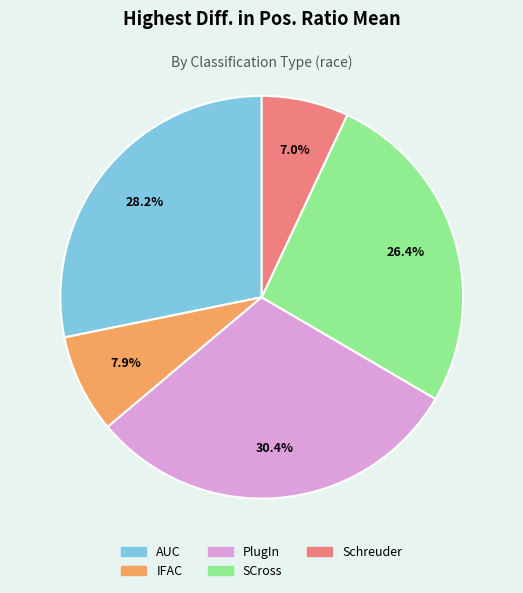

How many segments does this pie chart have?

5